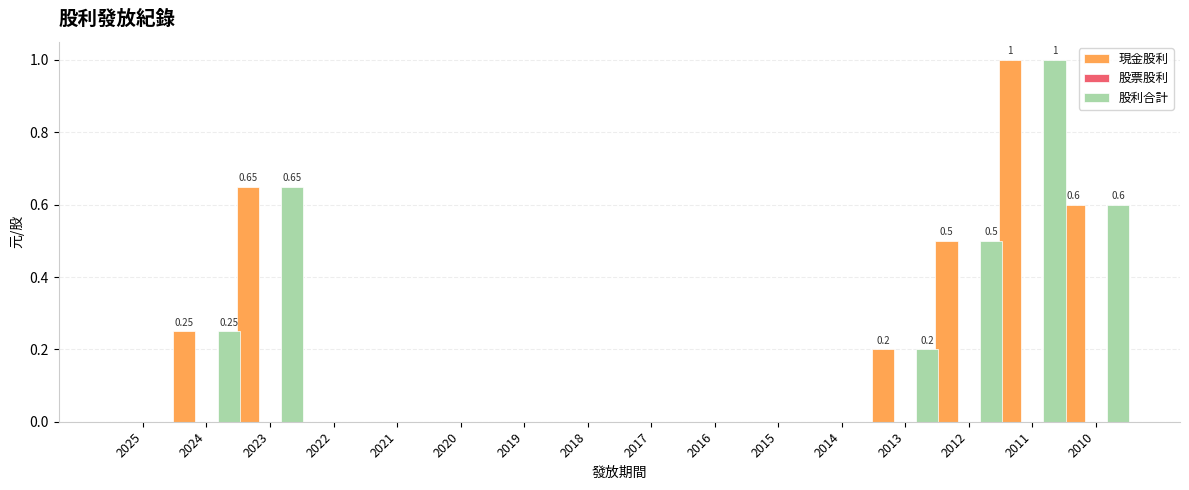

What is the total value across all series at 2011?

2.0